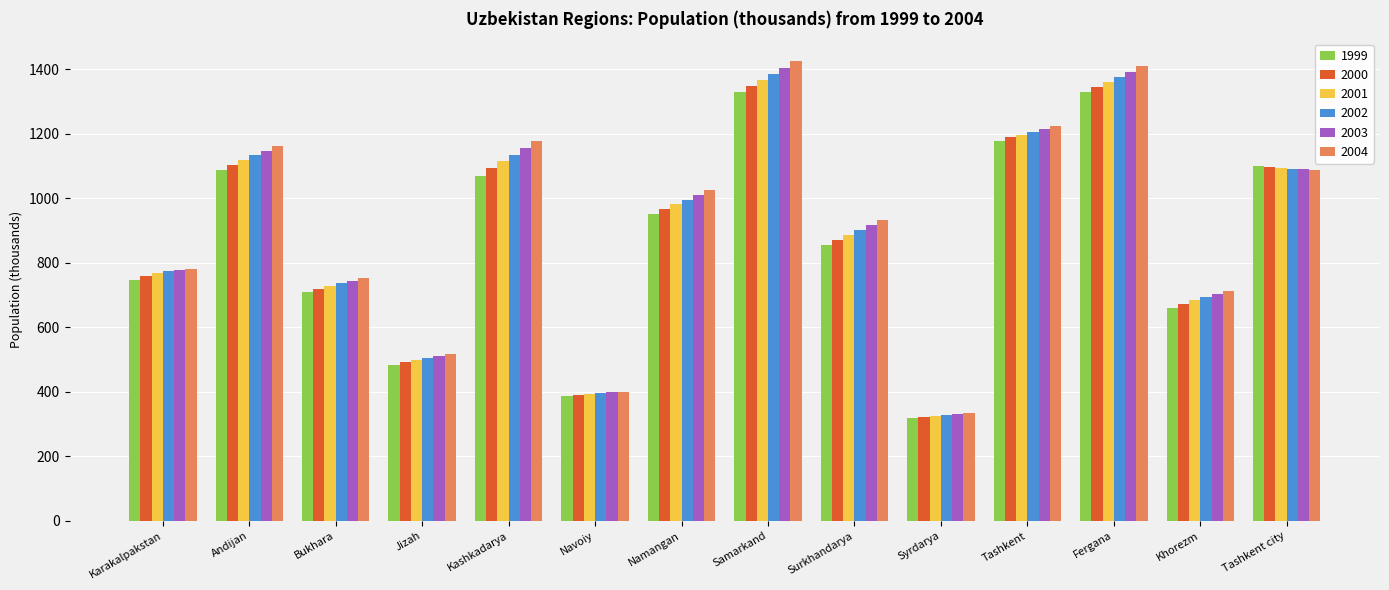

Which series has the largest range (max minus min)?

2004